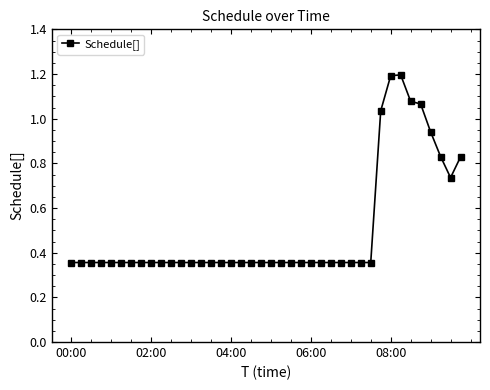

How many distinct data groups are displayed?

1